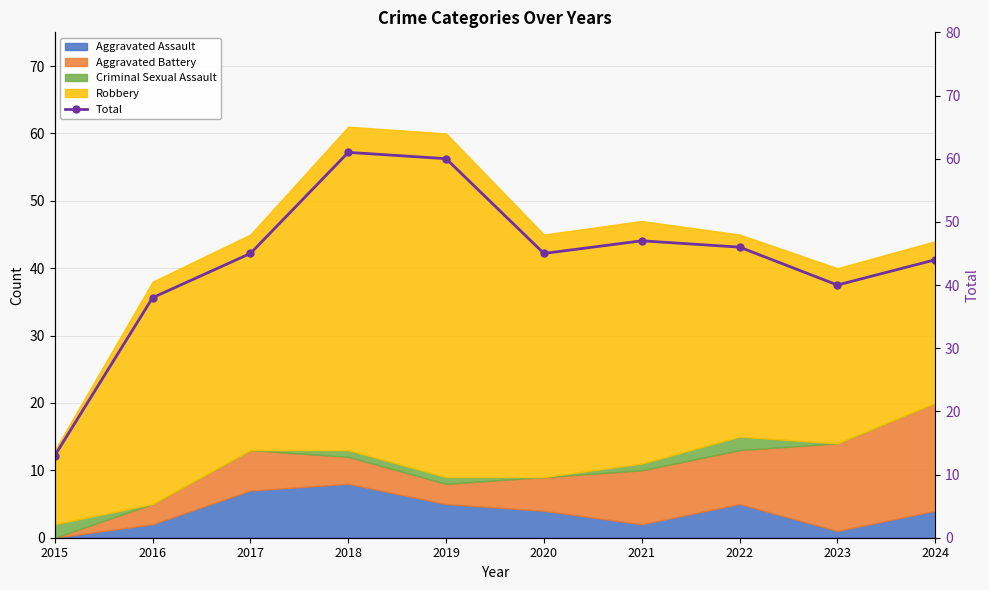

Count the number of values greater than 45.

4